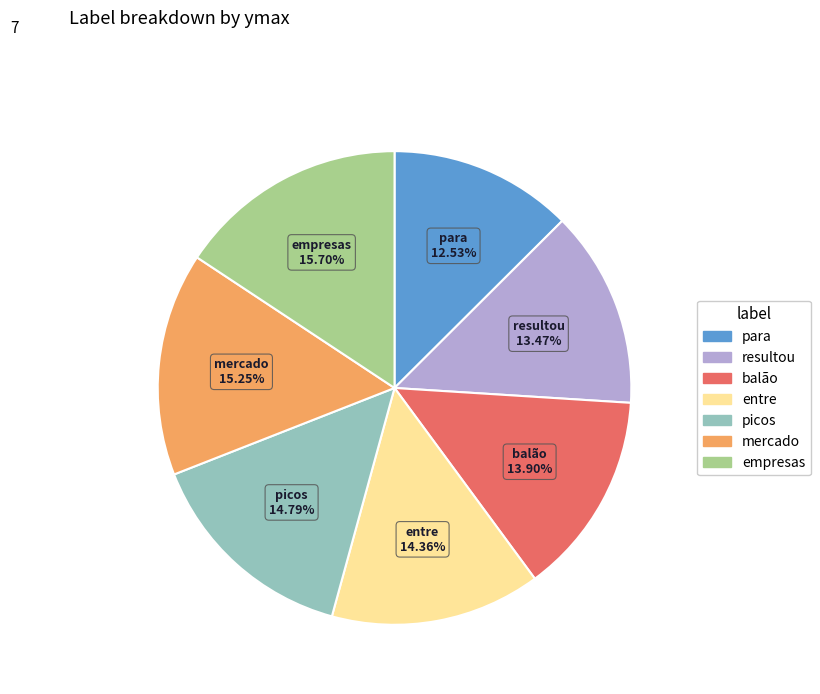

Is it true that balão is 1% of the pie?

False